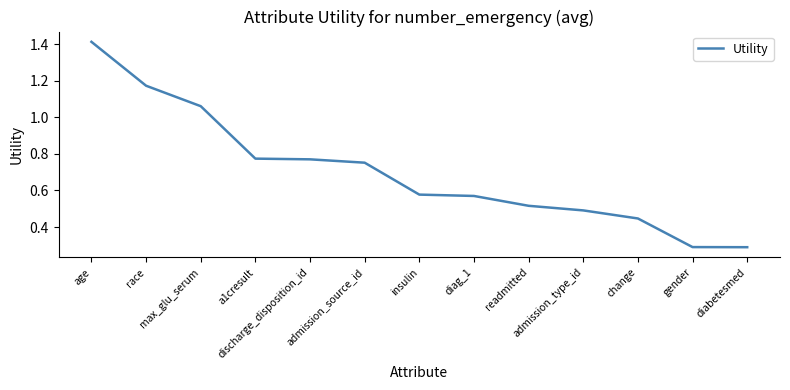

What is the smallest value displayed?

0.3